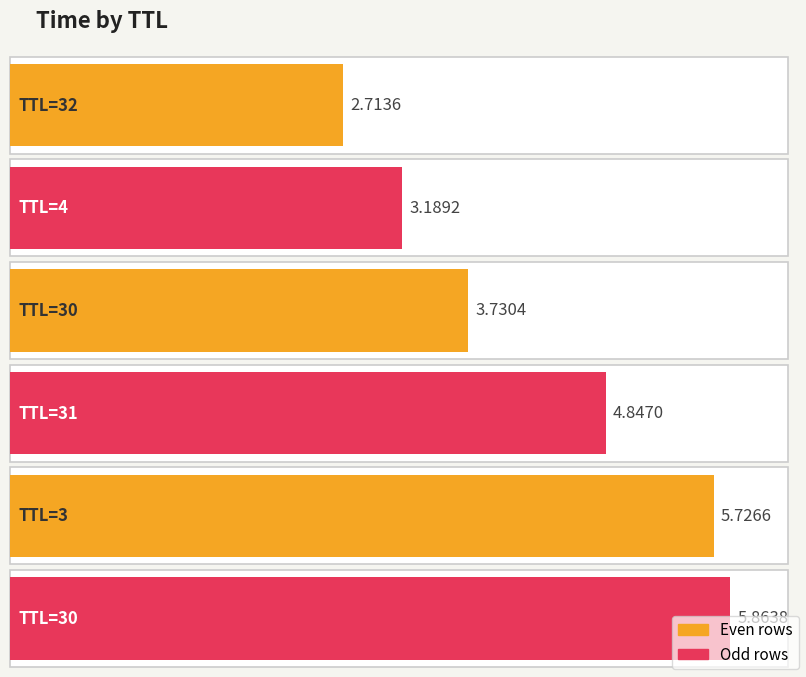

Rank the categories by value from lowest to highest.

32, 4, 30, 31, 3, 30